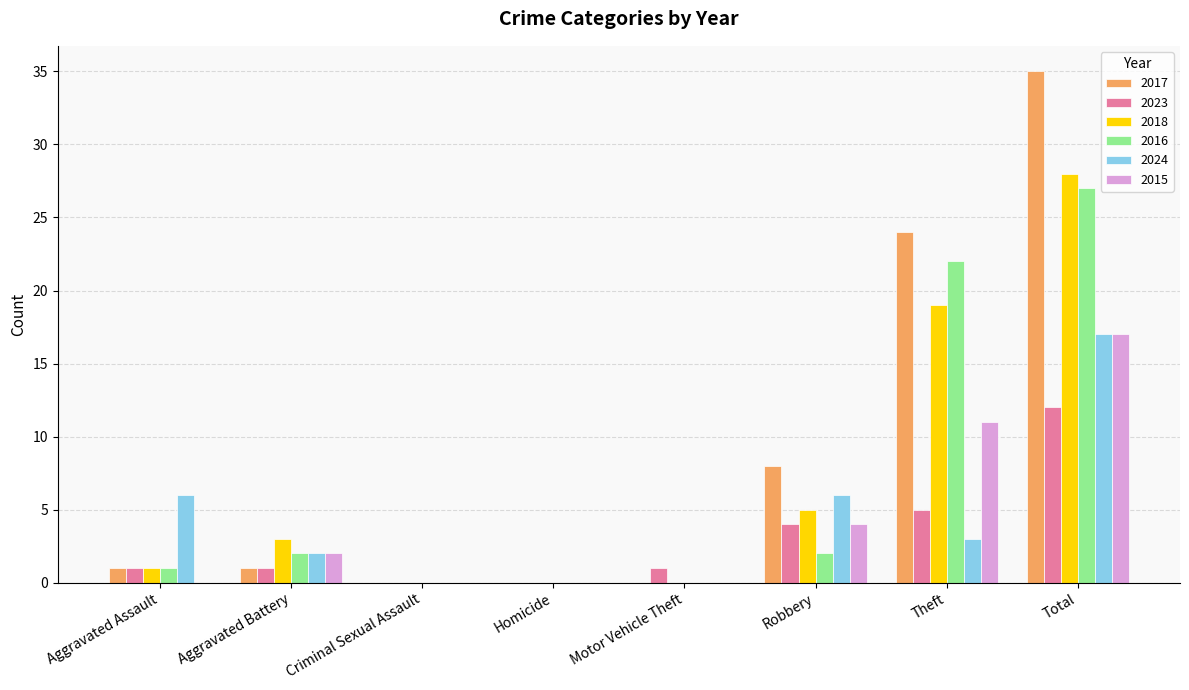

Are the bars grouped side by side (vs. stacked)?

Yes